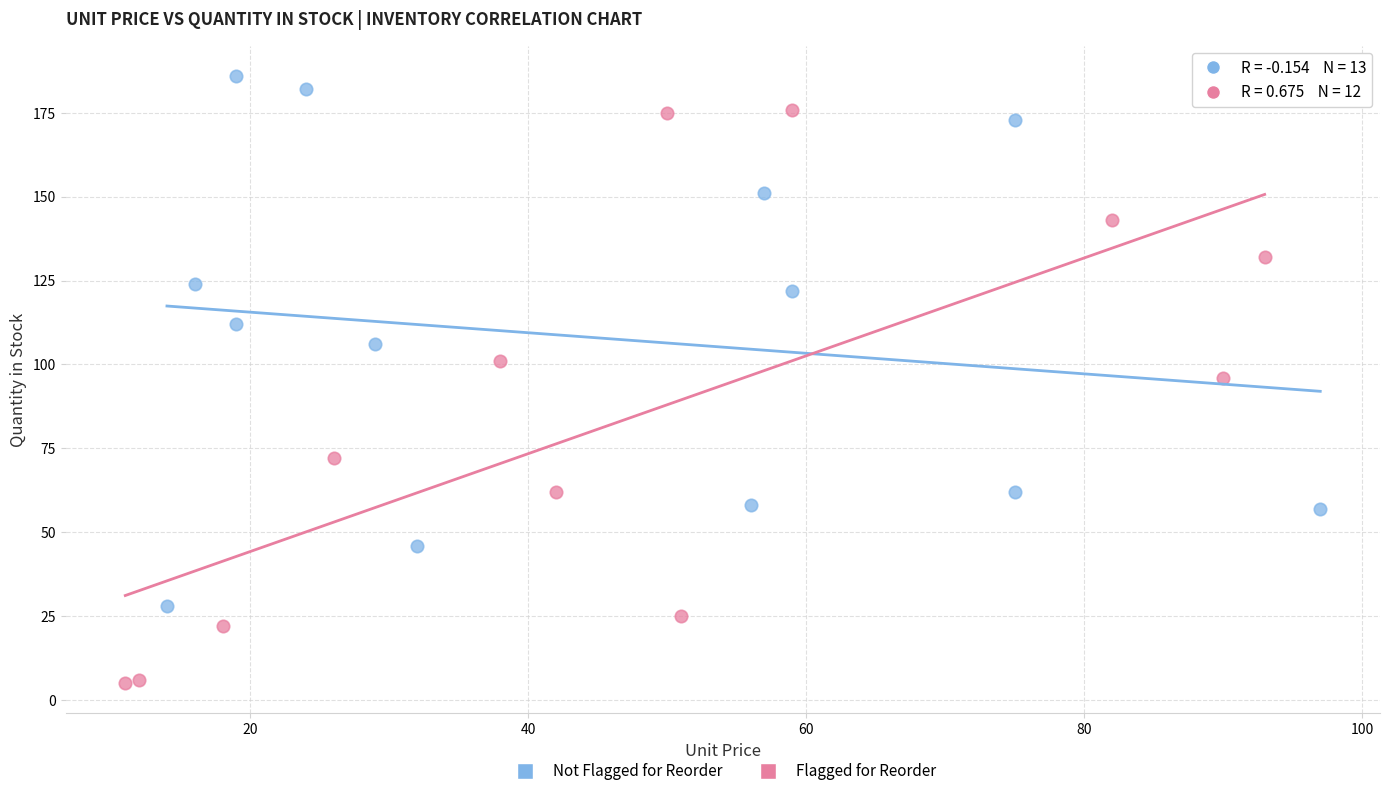

Which series has the largest Y range (max minus min)?

Flagged for Reorder